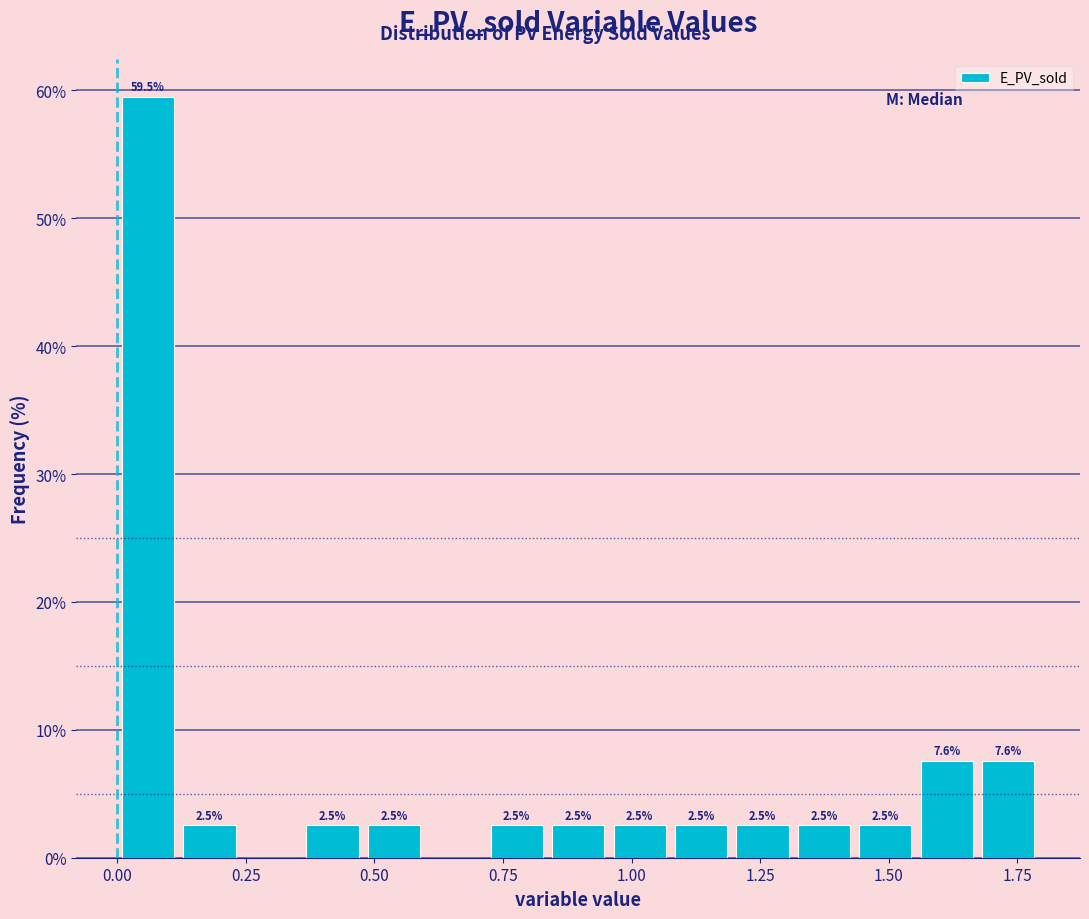

Read against the x-axis, roughly where is the centre of the tallest bar?

0.05